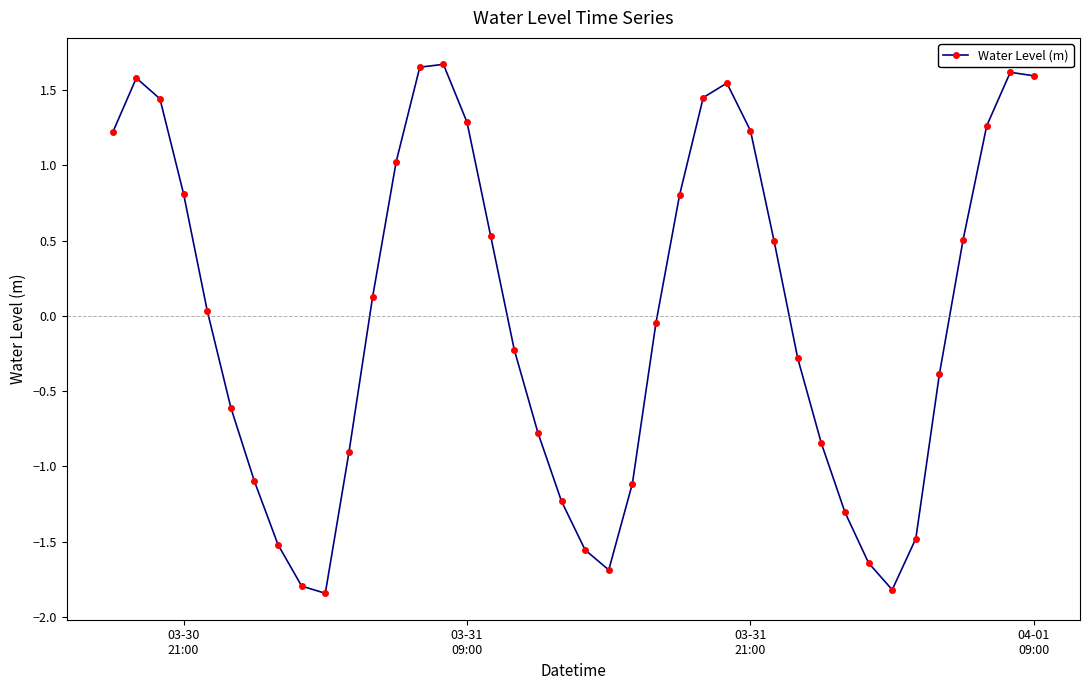

True or false: there are more than 0 points higher than both neighbors.

True